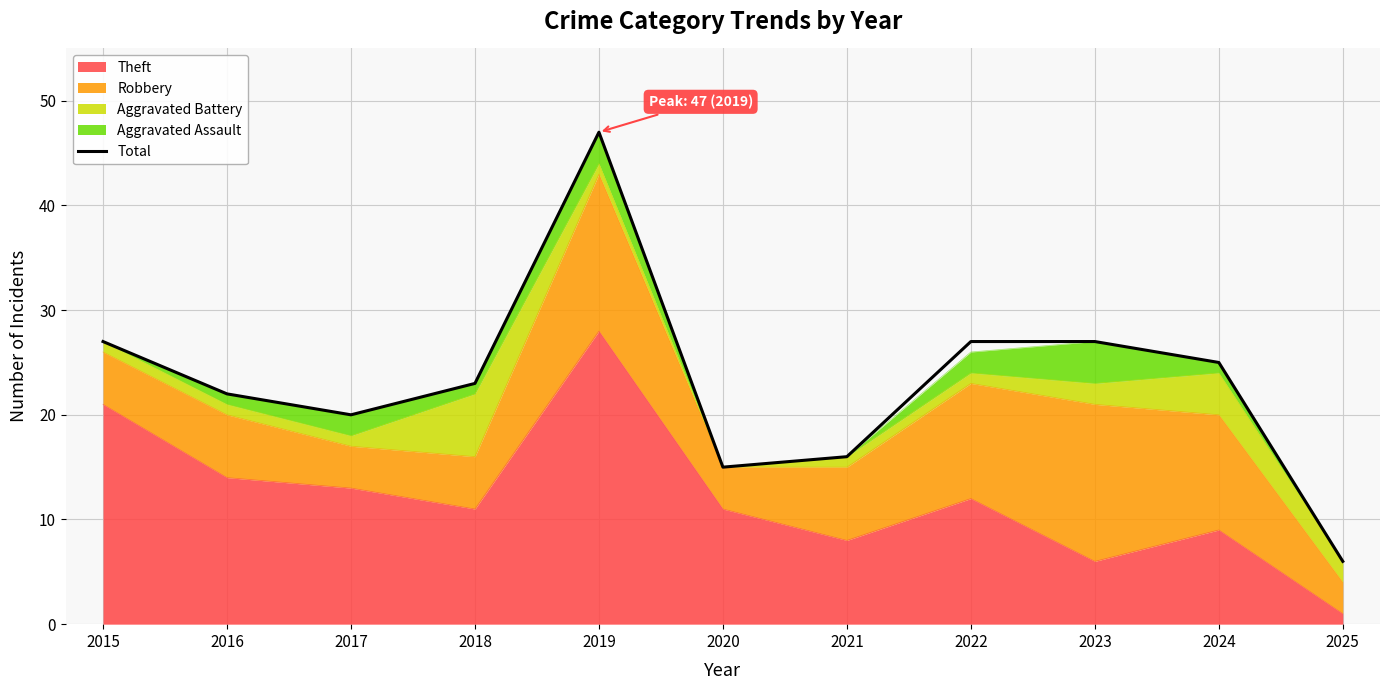

How many interior local peaks (higher than both neighbors) does the data have?

1